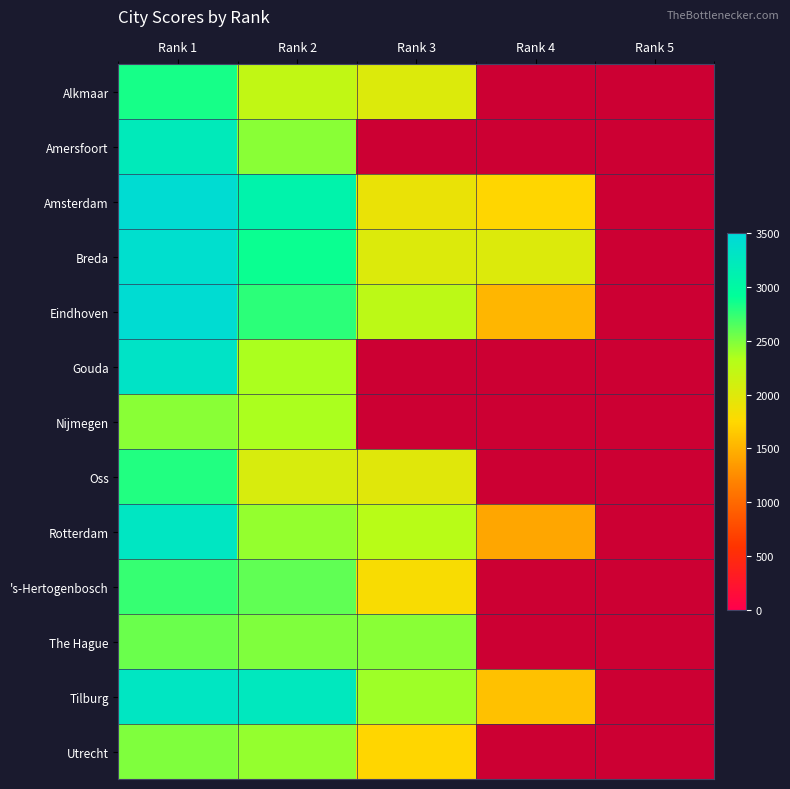

At which category is the sum across all series the highest?

Rank 1